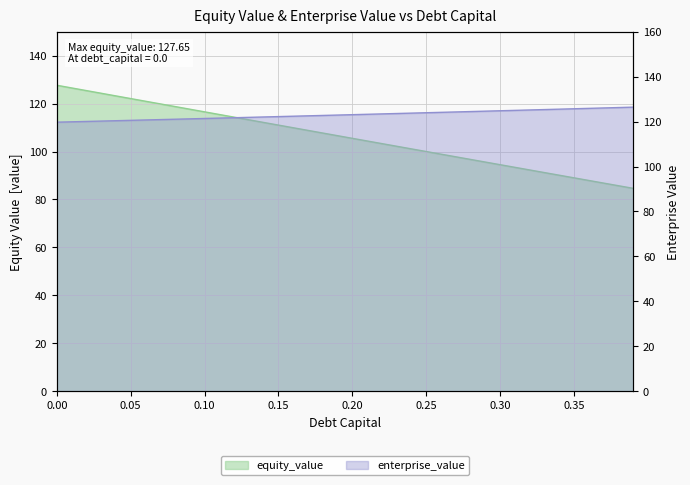

Is the value of debt_capital at 0.35 greater than the value of equity_value at 0.25?

No